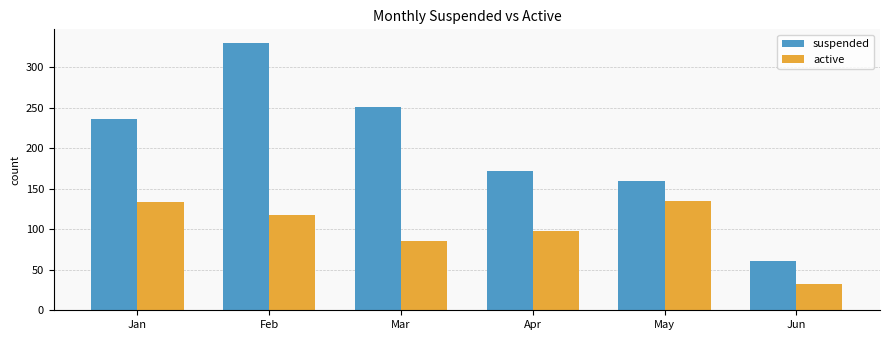

What value does the suspended series have at Jun, to the nearest 10?

60